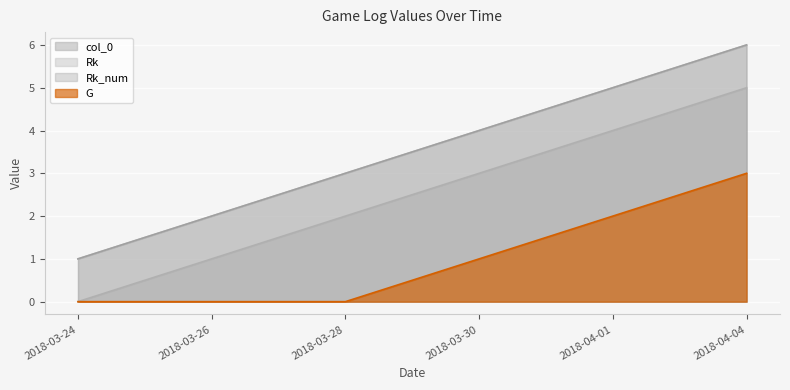

Rank the categories by Rk_num value from lowest to highest.

2018-03-24, 2018-03-26, 2018-03-28, 2018-03-30, 2018-04-01, 2018-04-04